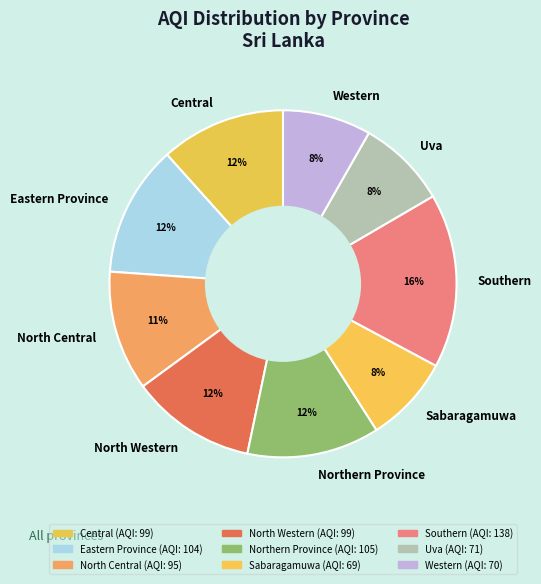

Is the sum of Northern Province and Eastern Province greater than half?

No